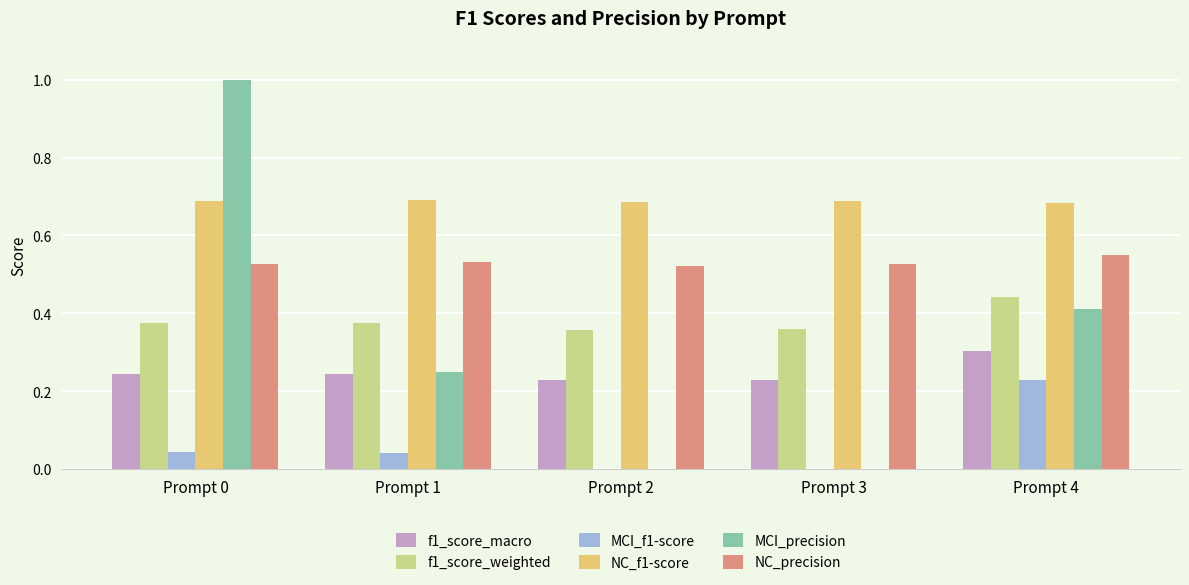

What is the sum of all MCI_f1-score values?

0.3